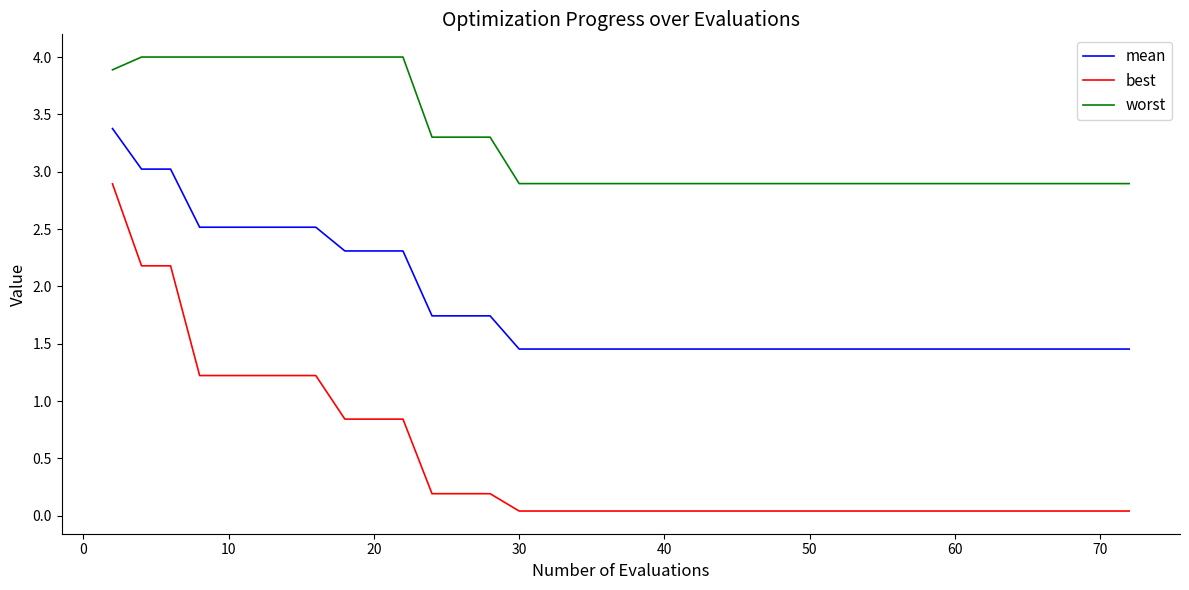

What is the maximum value shown in the chart?

4.0